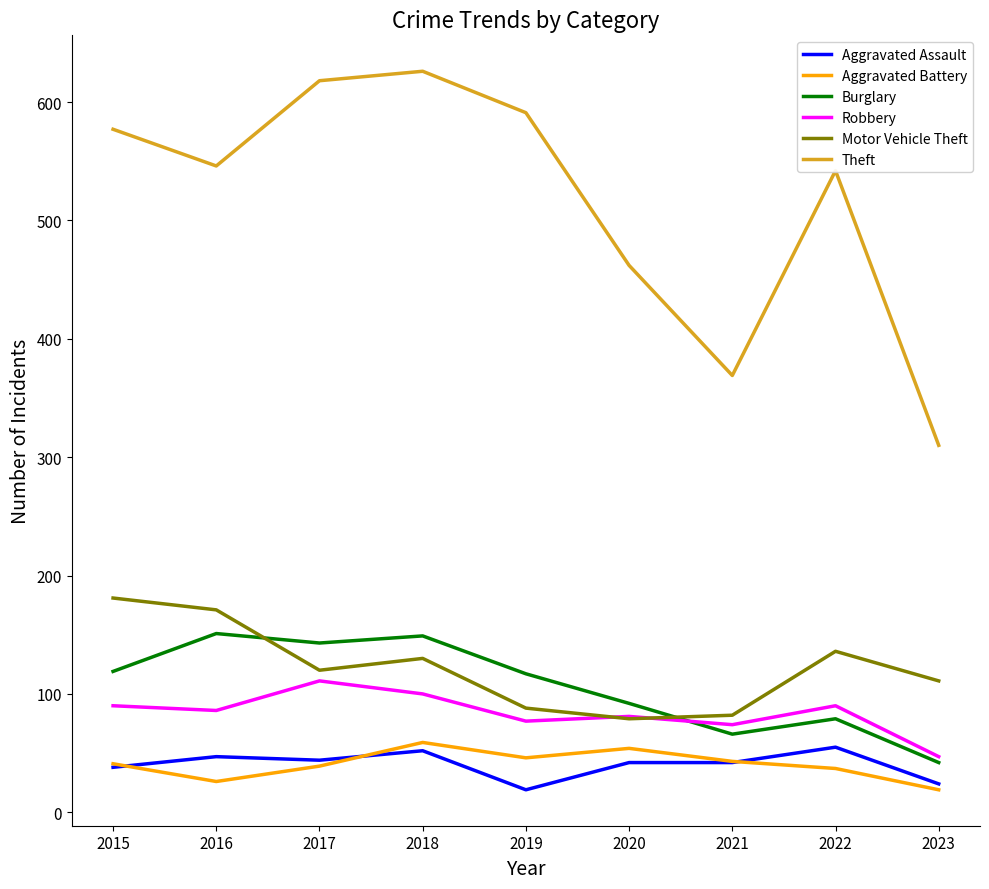

Is this an area chart (filled region under the line)?

No